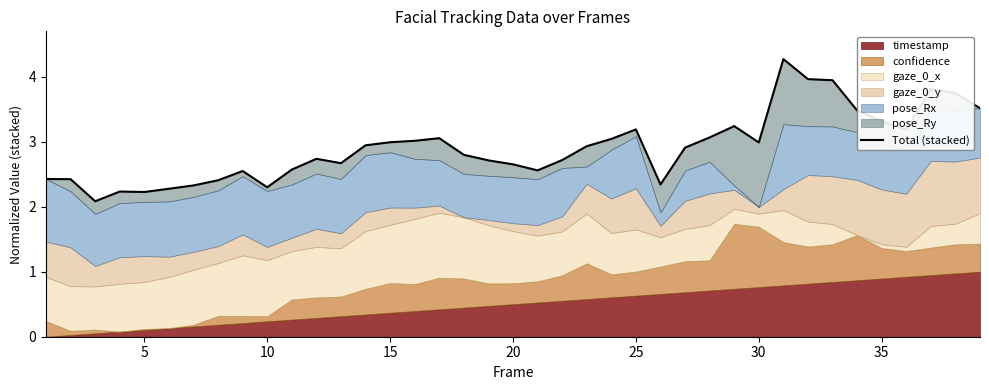

At which label is the value closest to 3?

15